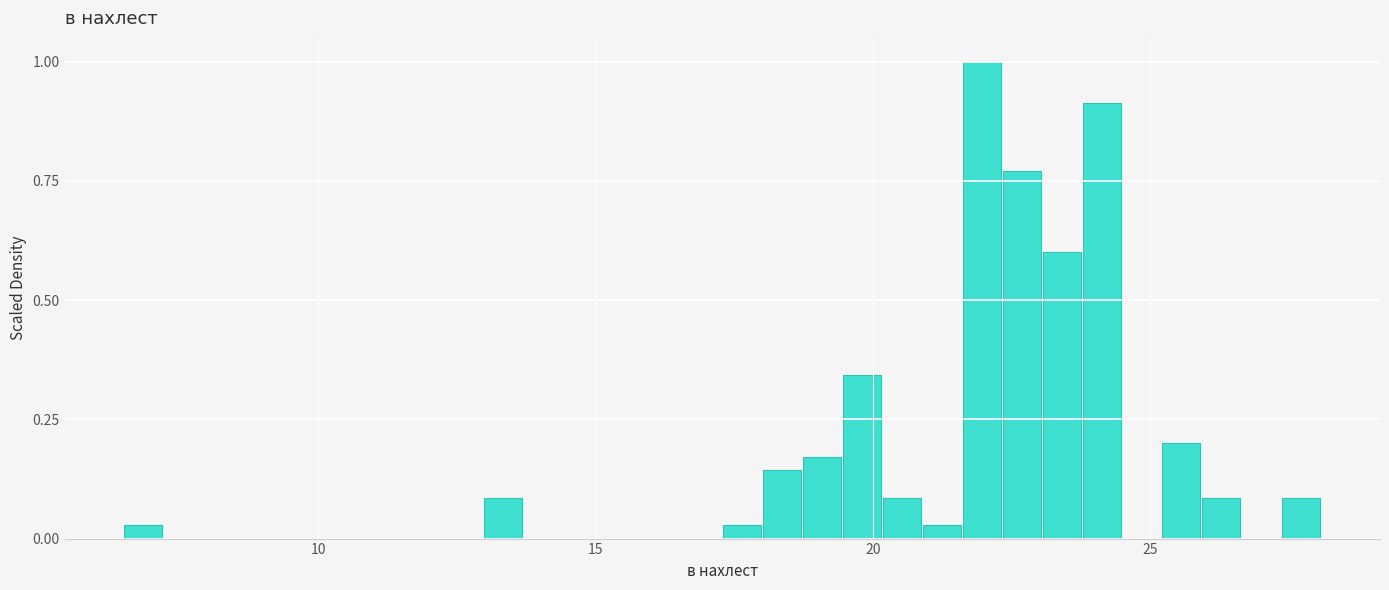

Read against the x-axis, roughly where is the centre of the tallest bar?

22.0